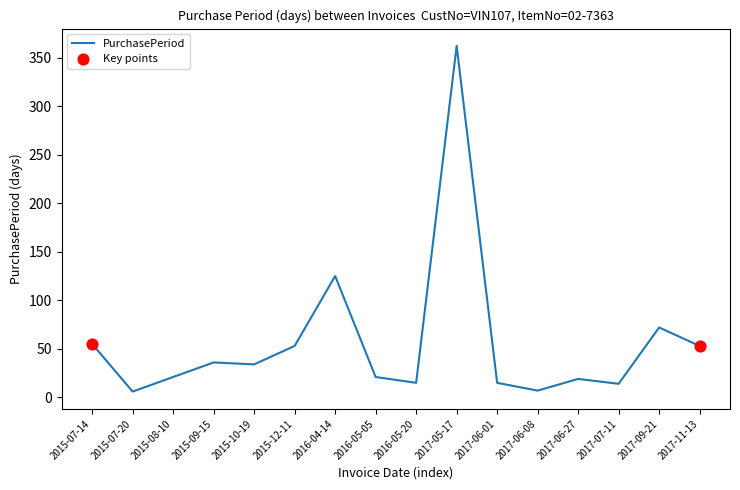

What is the ratio of the value at 2015-07-20 to the value at 2017-11-13?

0.1